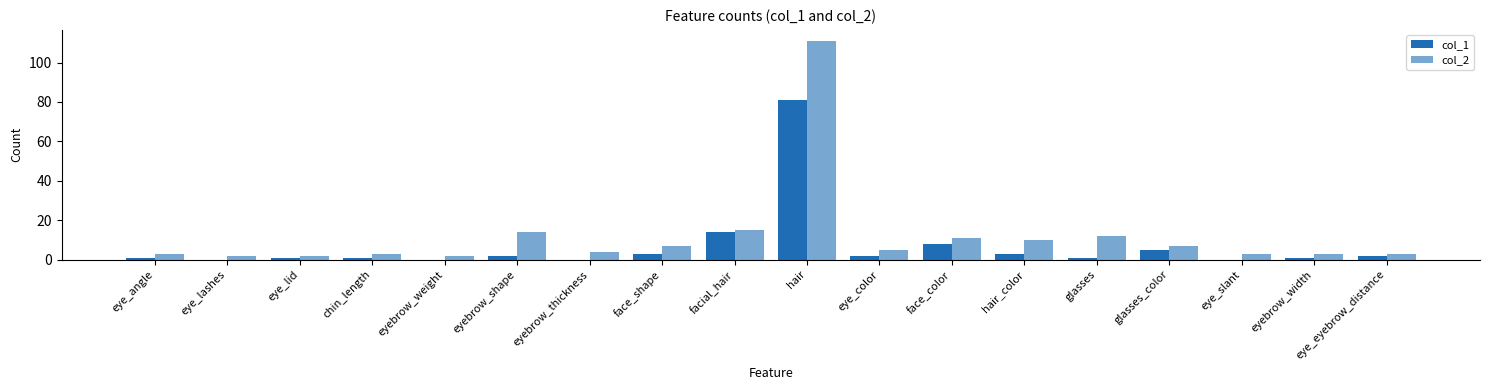

What is the sum of all col_1 values?

125